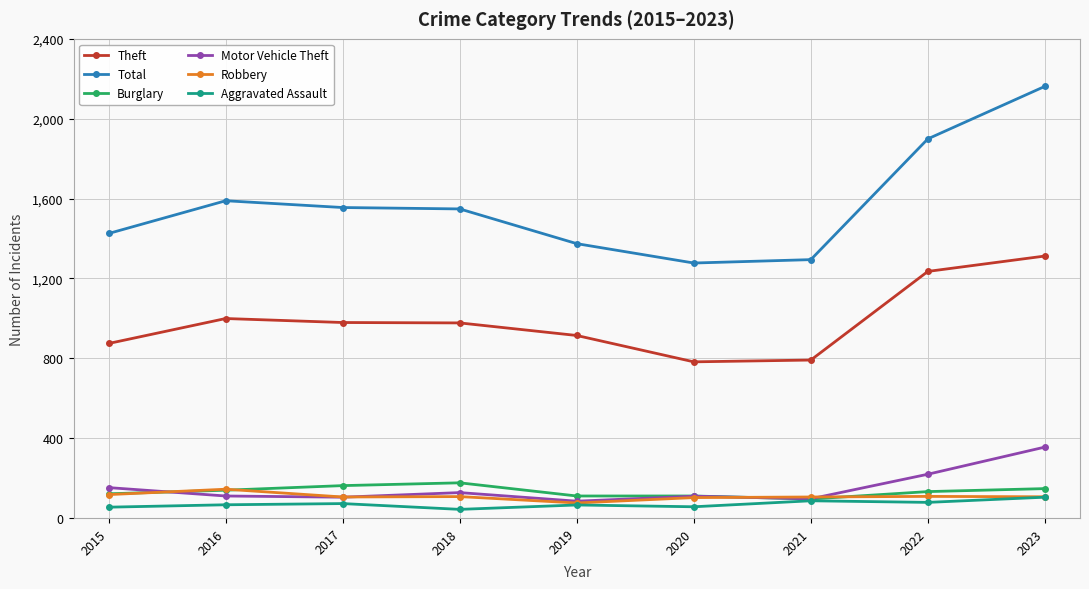

Which series has the widest spread of values?

Total